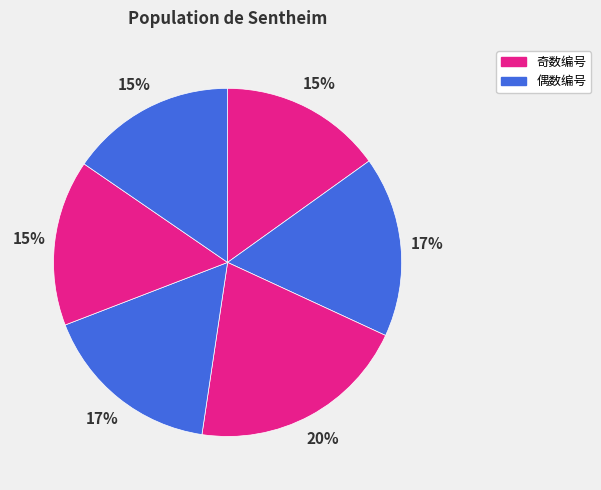

How many segments does this pie chart have?

6